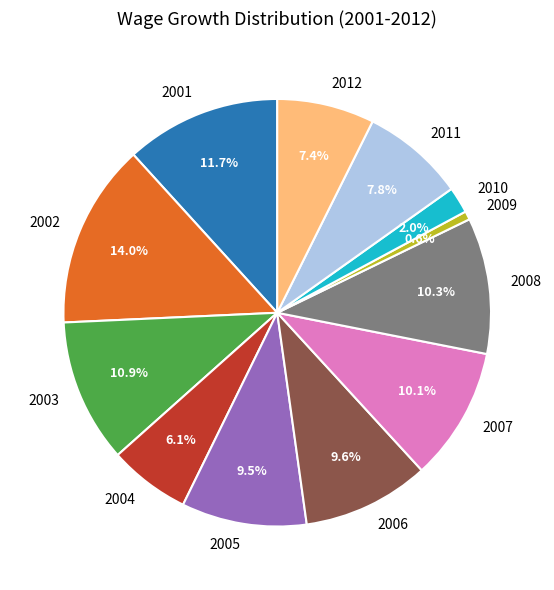

True or false: 2001 accounts for 2% of the total.

False